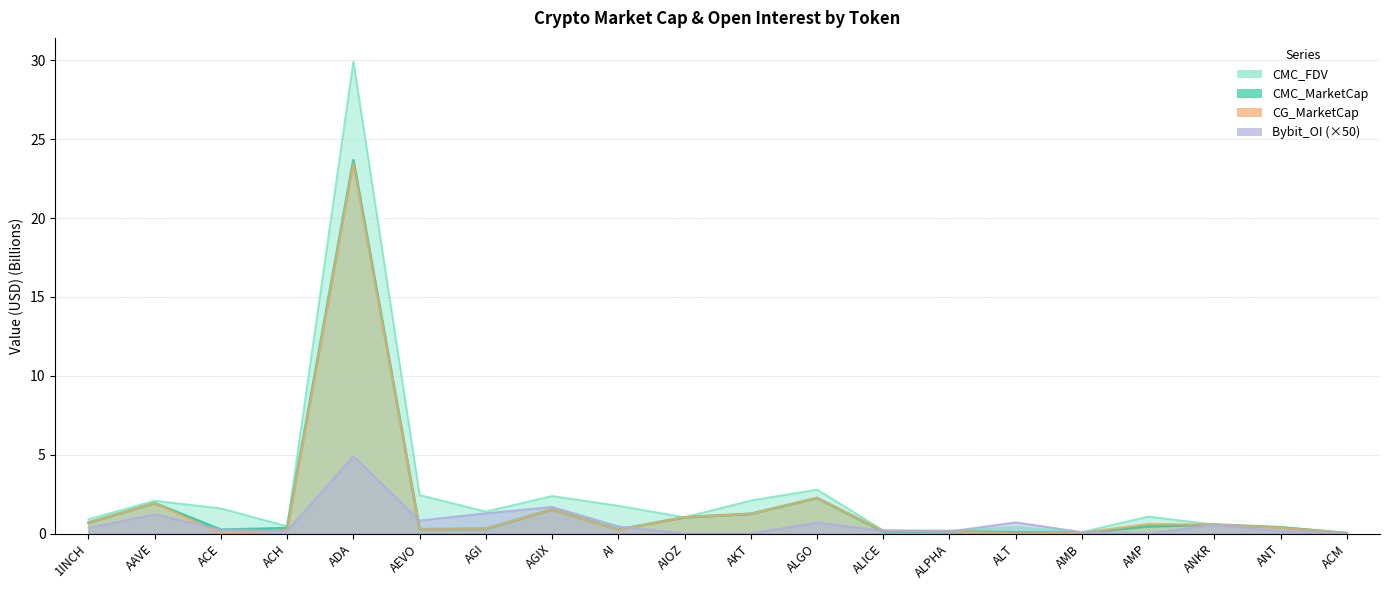

What is the maximum value for Bybit_OI?

4.9